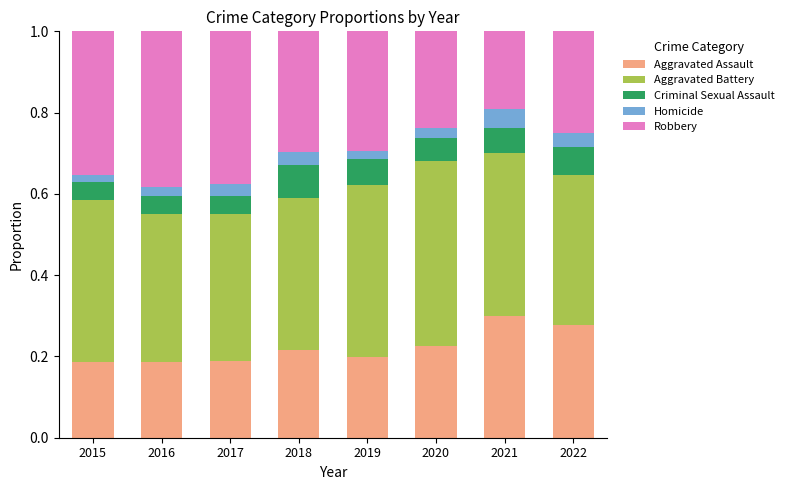

What is the sum of all Aggravated Assault values?

1.8